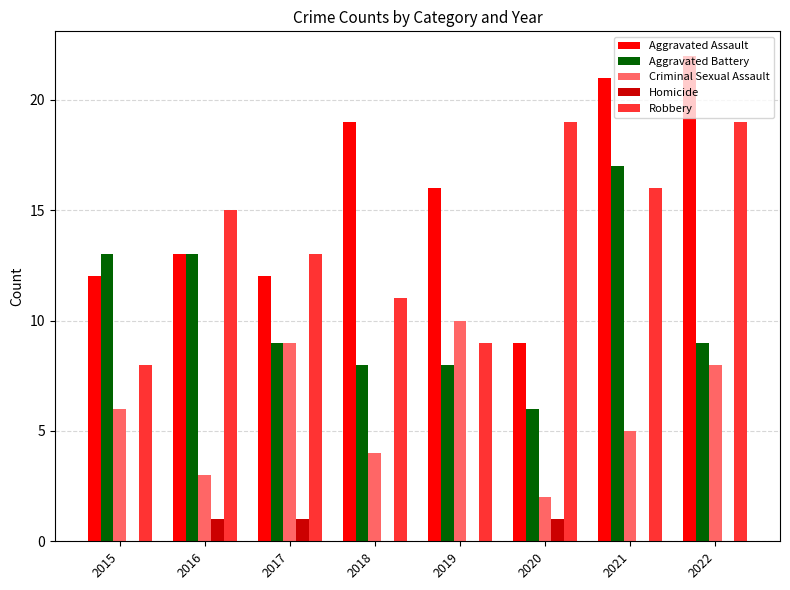

What is the sum of all Robbery values?

110